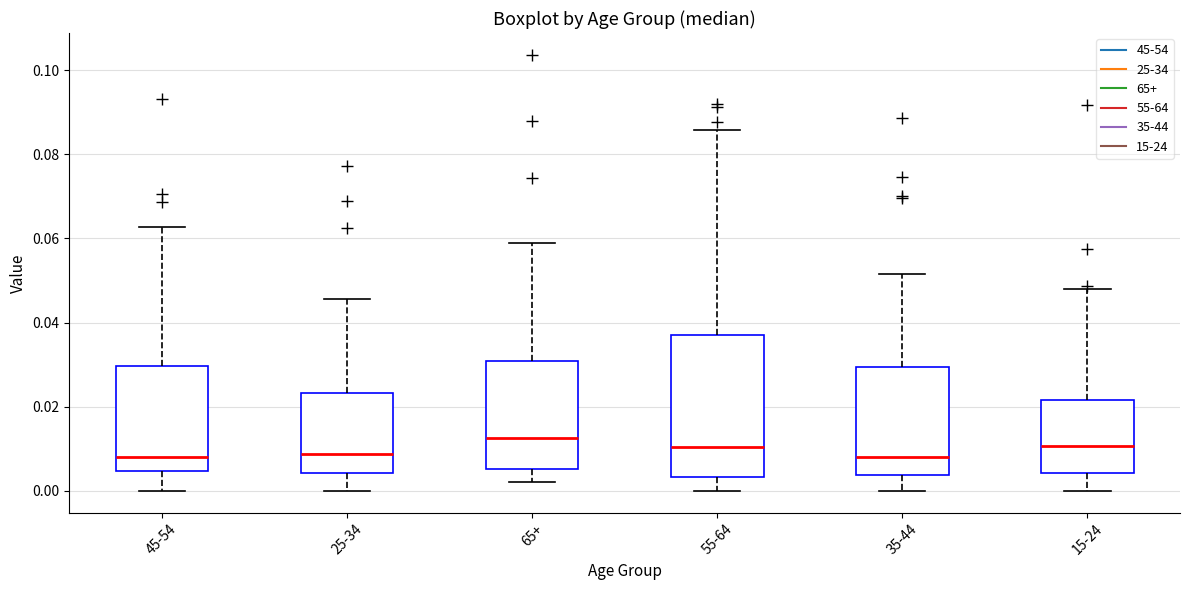

Reading left to right, transcribe this box plot: for each box, give where its median line is, the range the box spans, and where its two whiskers end, as read against the y-axis. The values are not printed on the chart, so give them approximately, as read against the axis.

45-54: median 0.008, box 0.004 to 0.030, whiskers 0.000 to 0.062
25-34: median 0.008, box 0.004 to 0.024, whiskers 0.000 to 0.046
65+: median 0.012, box 0.006 to 0.030, whiskers 0.002 to 0.058
55-64: median 0.010, box 0.004 to 0.038, whiskers 0.000 to 0.086
35-44: median 0.008, box 0.004 to 0.030, whiskers 0.000 to 0.052
15-24: median 0.010, box 0.004 to 0.022, whiskers 0.000 to 0.048